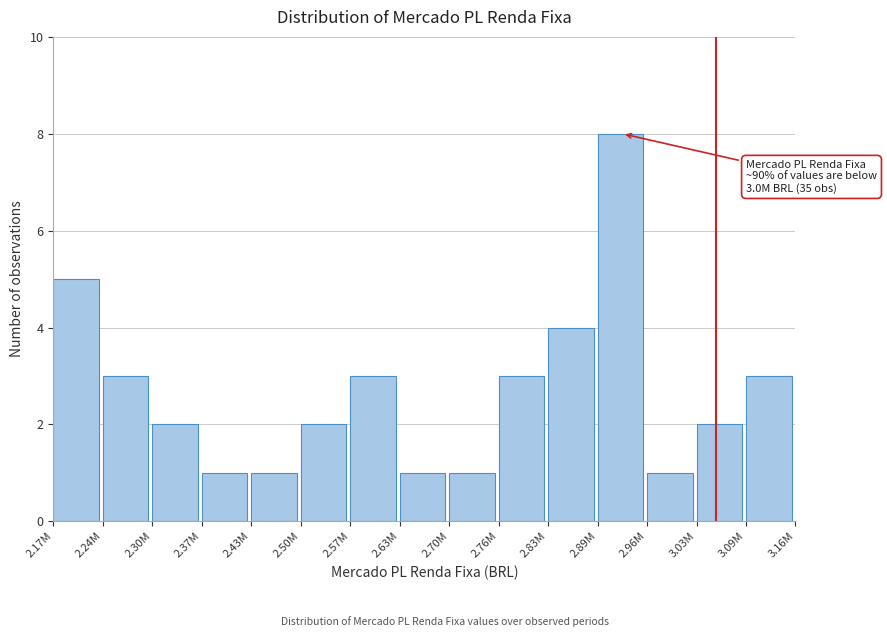

Reading right to left, extract all data points from this chart.

3.09M=3	3.03M=2	2.96M=1	2.89M=8	2.83M=4	2.76M=3	2.70M=1	2.63M=1	2.57M=3	2.50M=2	2.43M=1	2.37M=1	2.30M=2	2.24M=3	2.17M=5